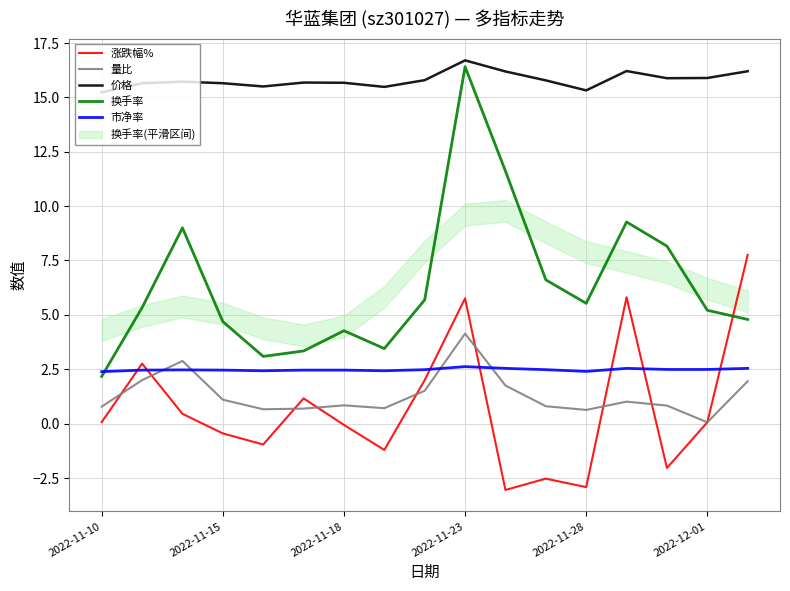

How many interior local peaks does the 涨跌幅% series have?

5